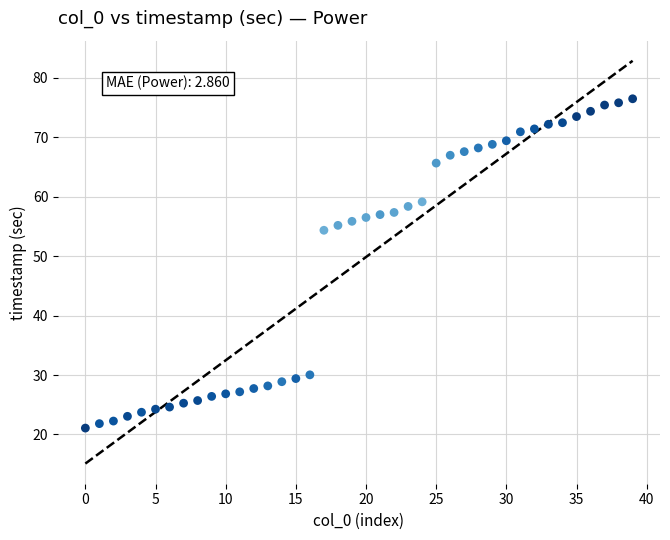

What is the range of Y values (max minus min)?

55.4